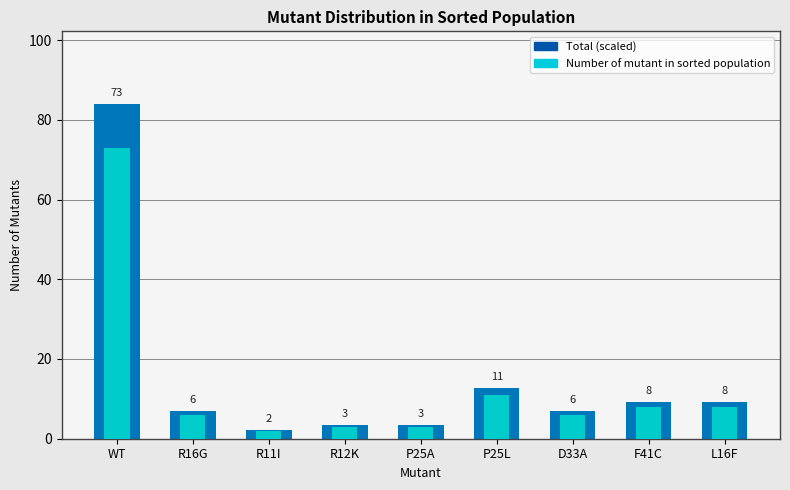

What is the value of the 1st bar from the left?

73